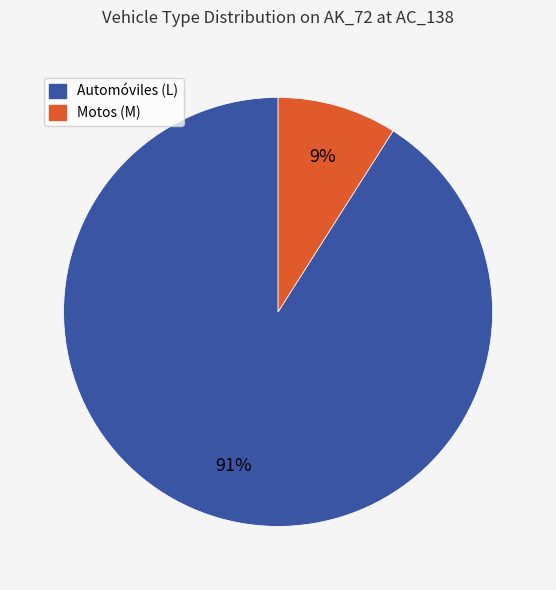

Combined, do Automóviles (L) and Motos (M) account for over 50%?

Yes